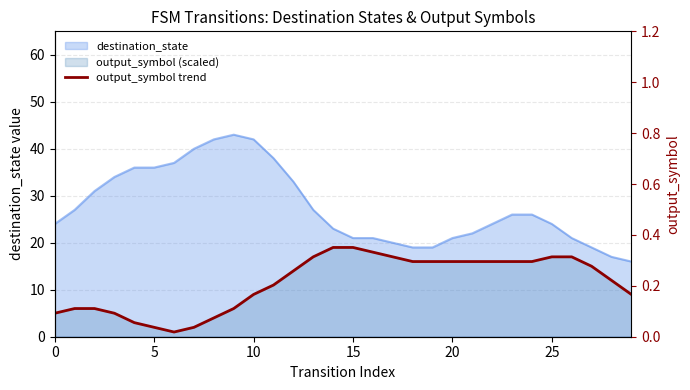

The value at 10 is 4. True or false?

False